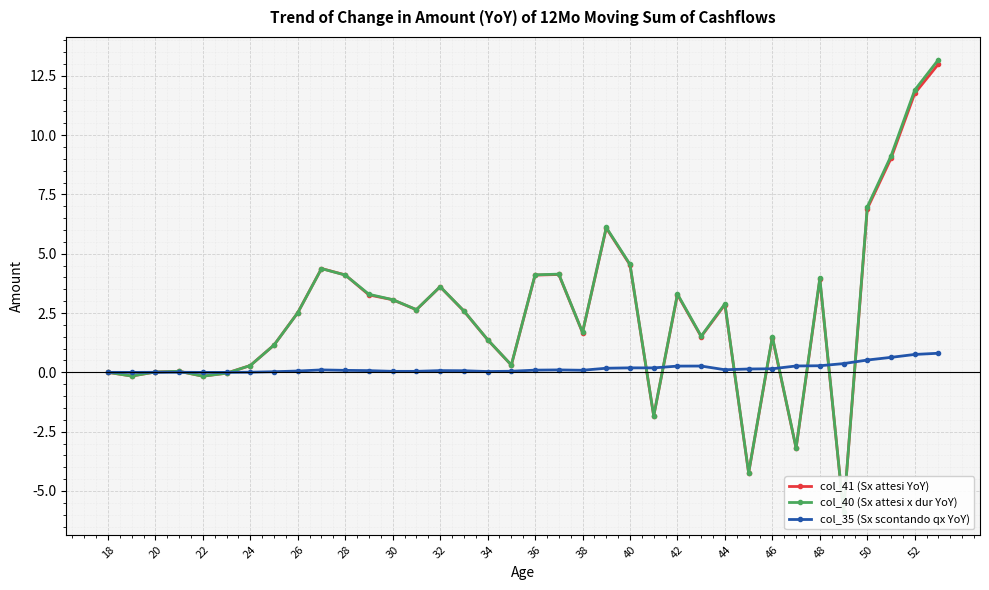

How many interior local valleys does the col_40 (Sx attesi x dur YoY) series have?

10